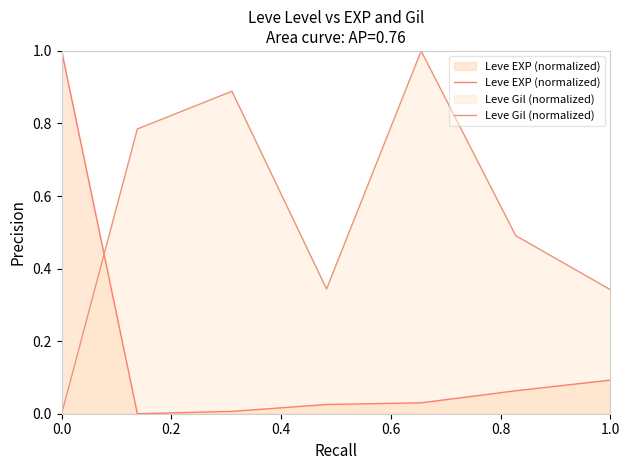

In Leve EXP (normalized), how many points are lower than both neighbors (excluding endpoints)?

1